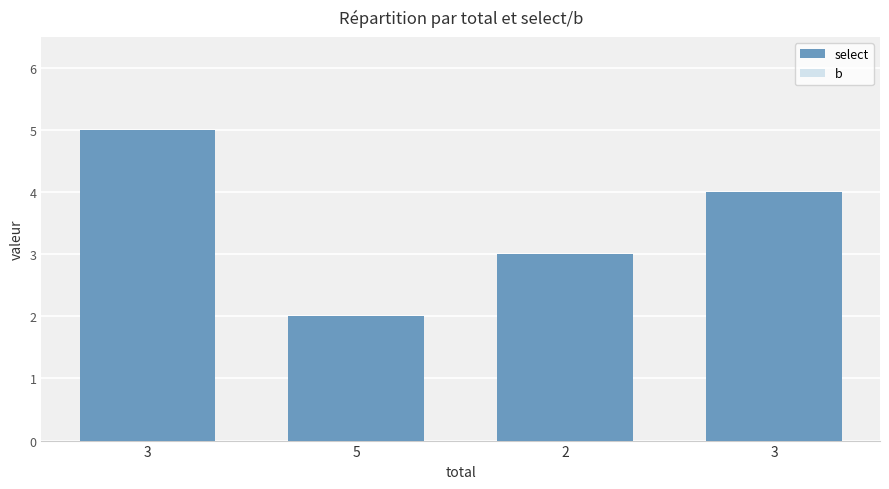

At how many categories does at least one series exceed 2?

3